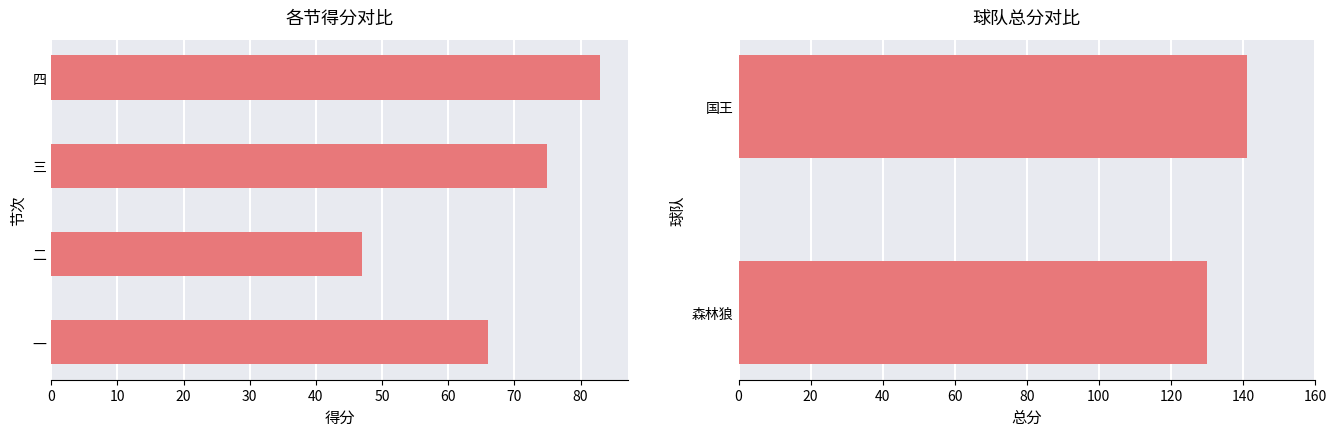

Which series has the largest total across all categories?

总分